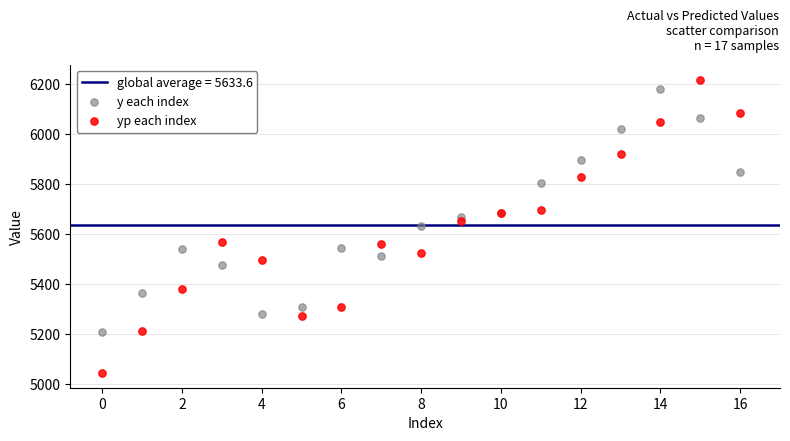

Which series has the largest Y range (max minus min)?

yp each index